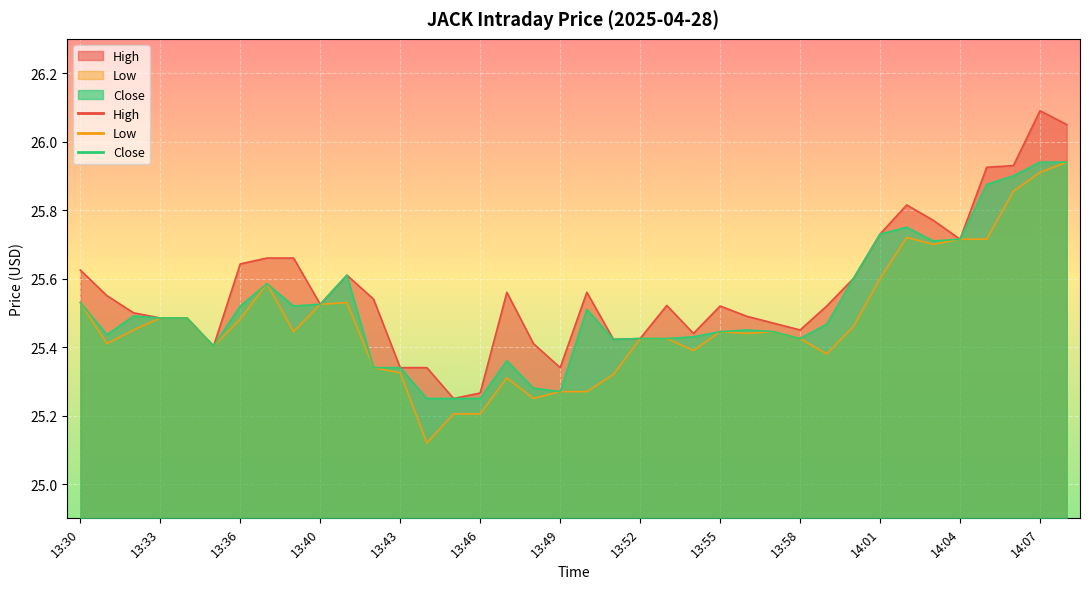

Which series has the largest total across all categories?

High